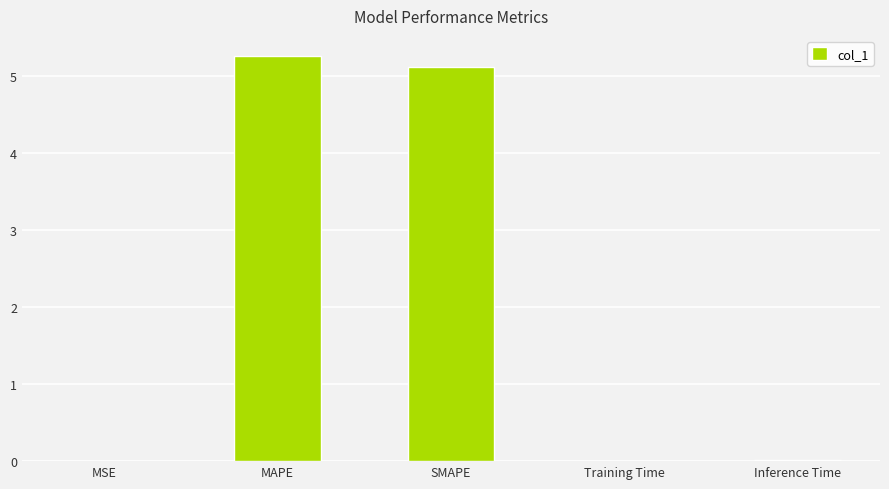

Which category has the highest value across all series?

MAPE